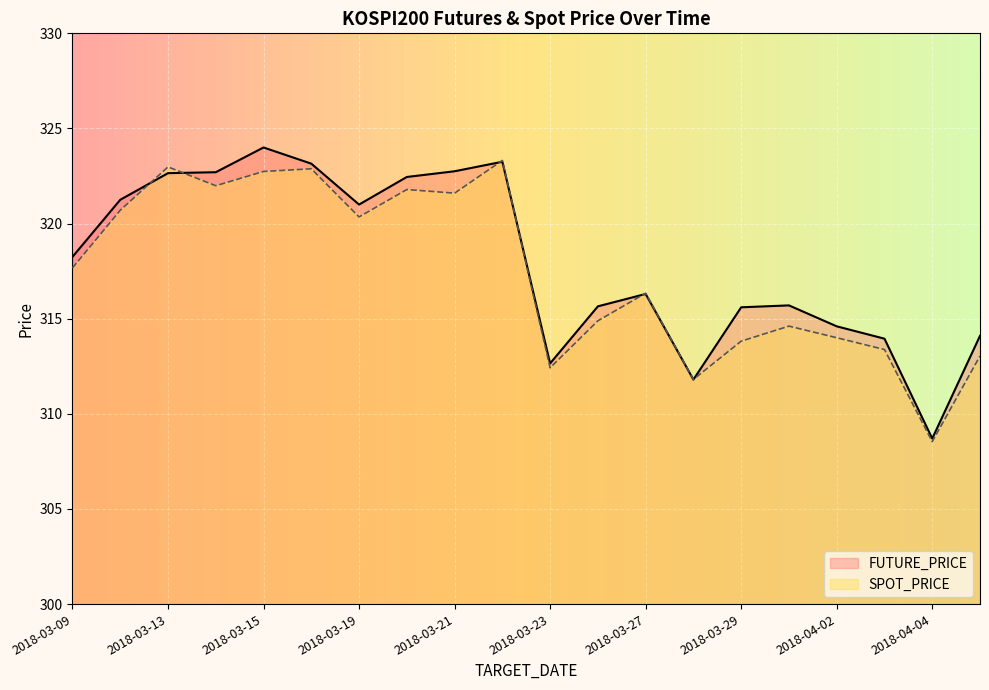

True or false: FUTURE_PRICE has more than 2 interior local peaks.

True